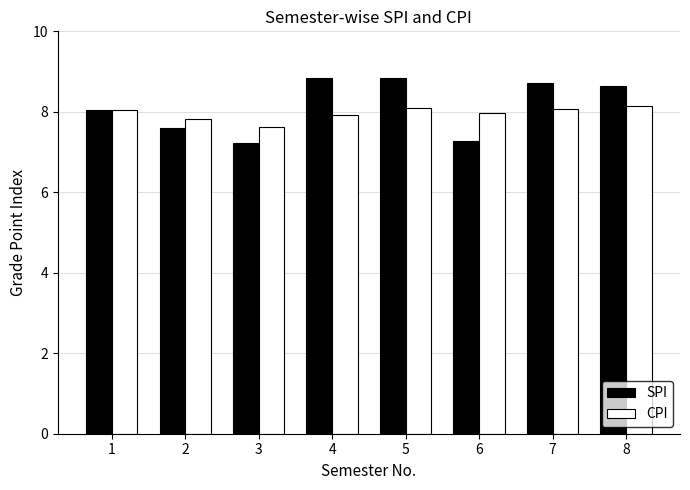

Count the number of categories in the chart.

8